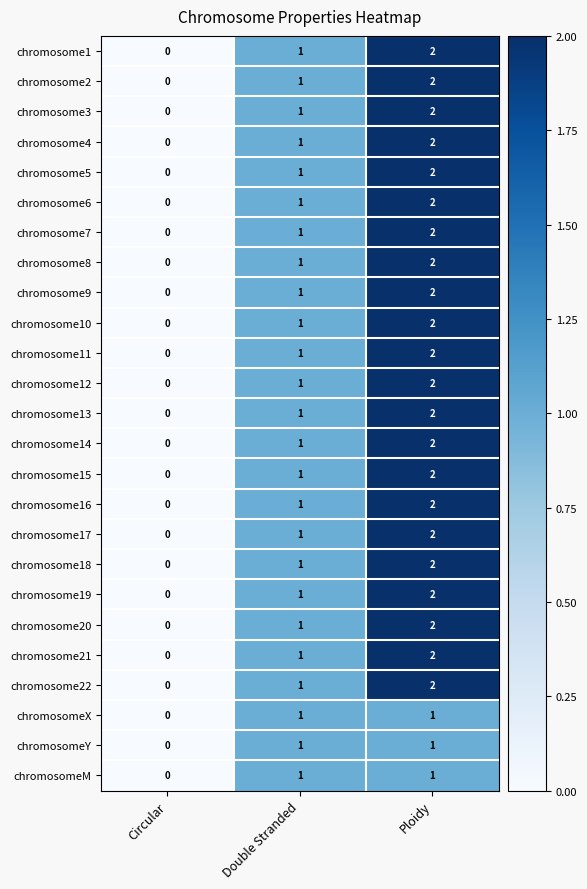

How many series are shown in this chart?

25